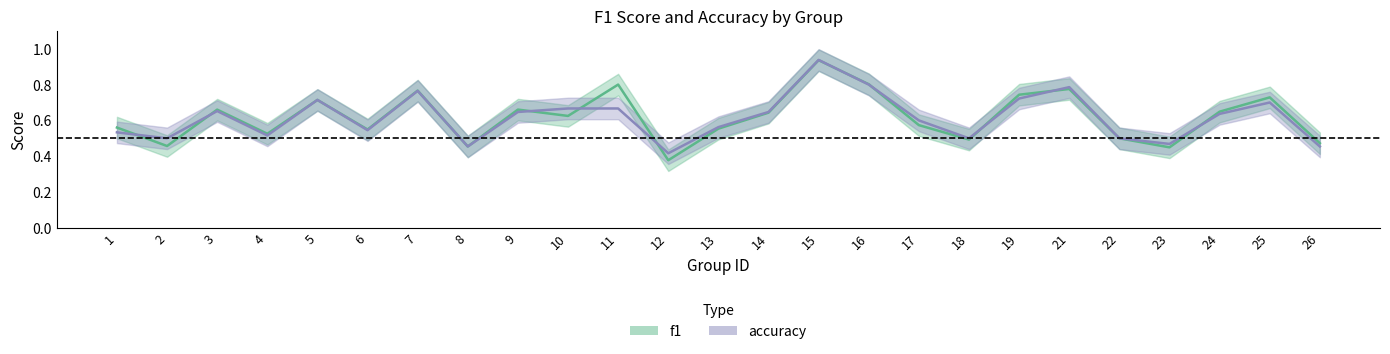

How many intersections are there between accuracy and f1?

10